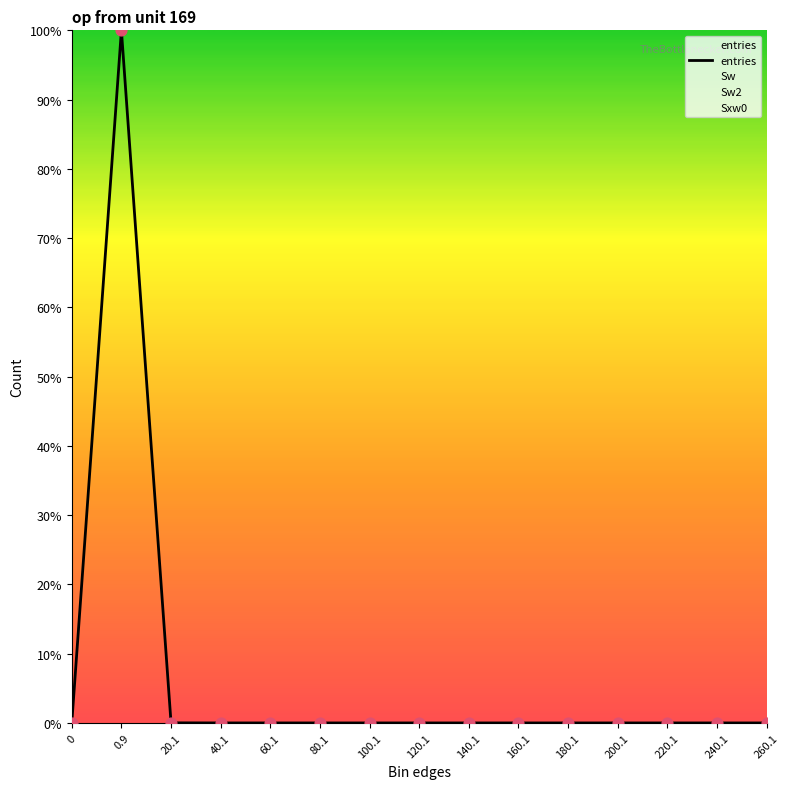

Between 120.1 and 0, which is larger?

120.1